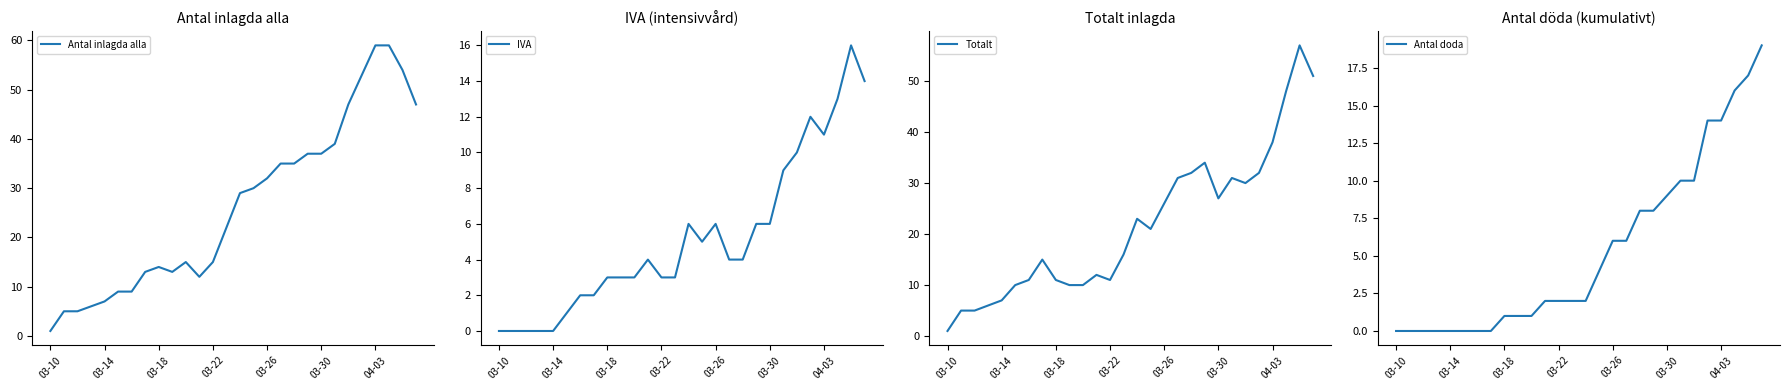

How many values in the Totalt series exceed 21?

13